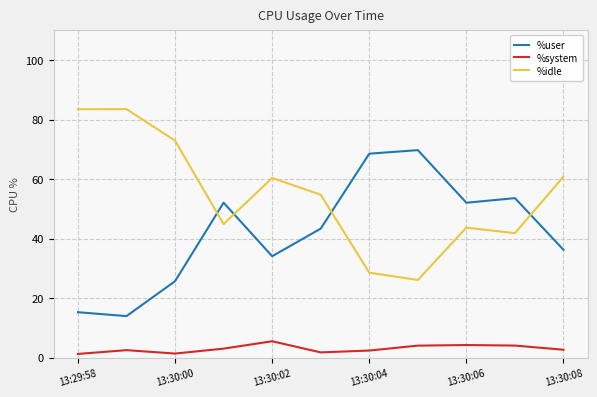

What is the lowest value of the %idle series?

26.1